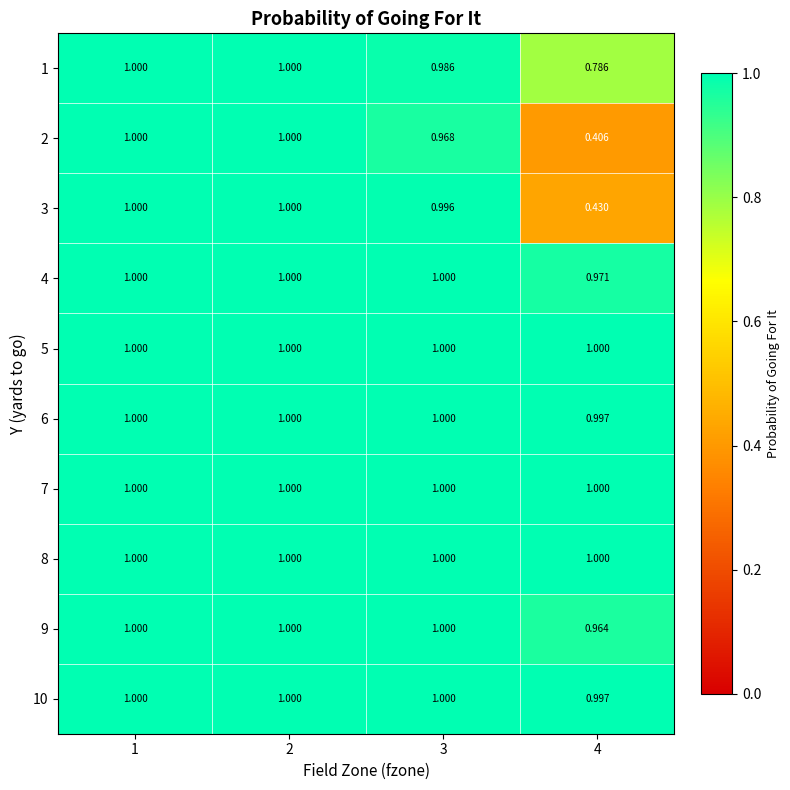

Which series has the widest spread of values?

2